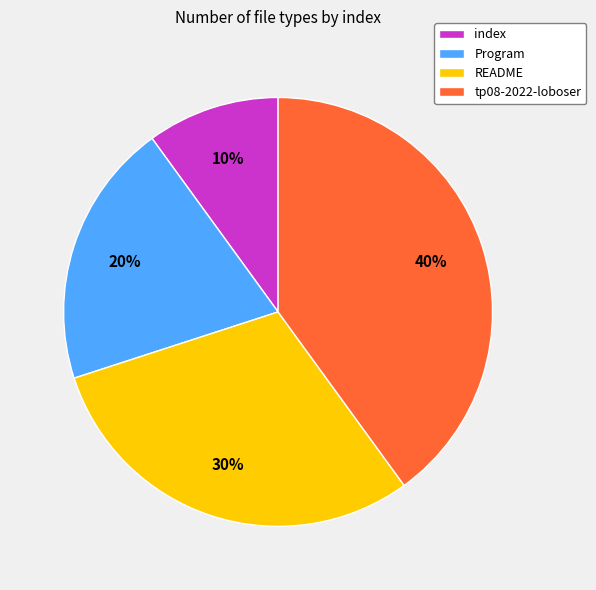

Rank the categories by value from highest to lowest.

tp08-2022-loboser, README, Program, index